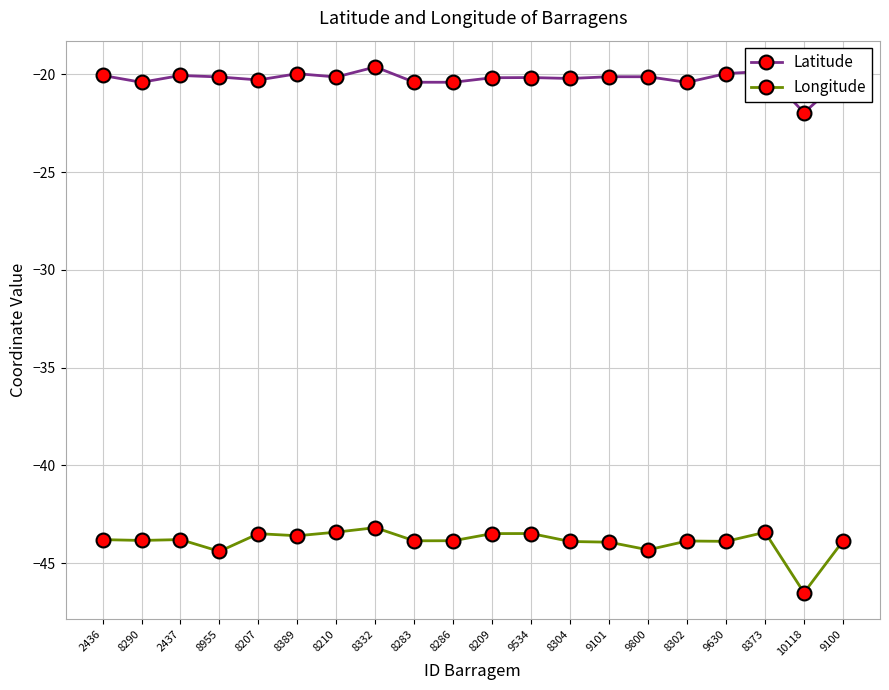

What is the lowest value of the Latitude series?

-22.0